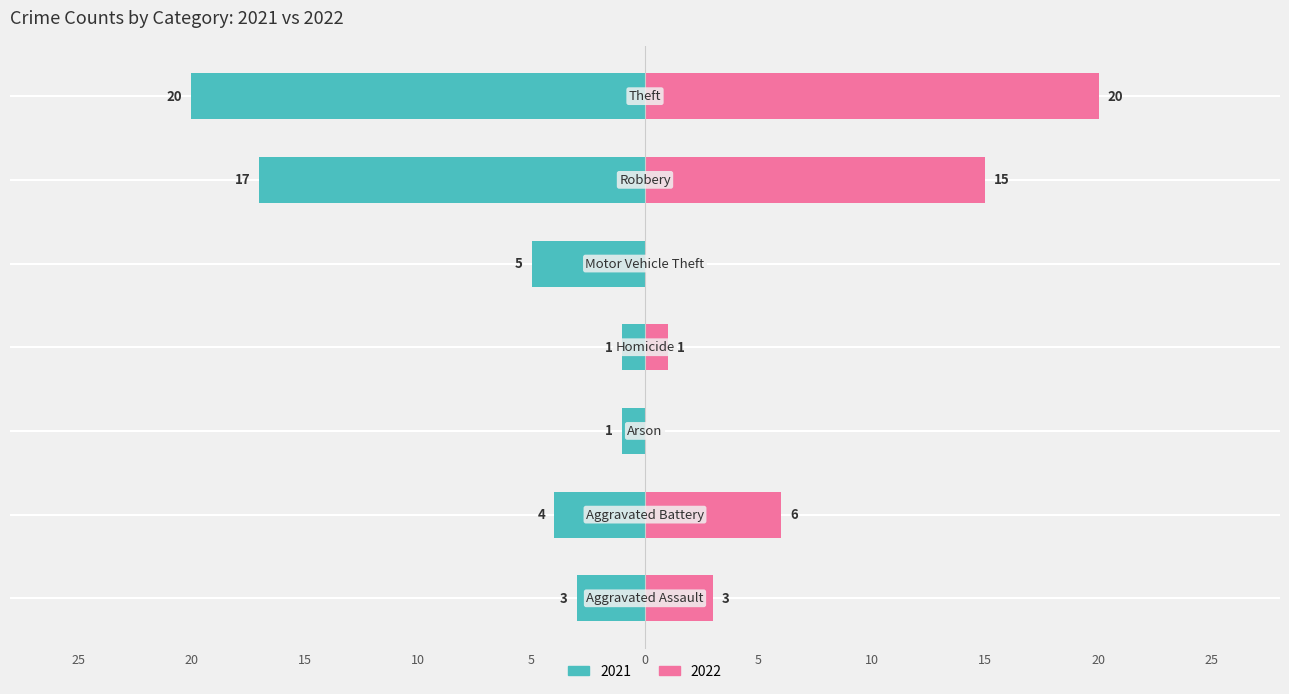

What is the label of the 7th bar from the right?

Aggravated Assault